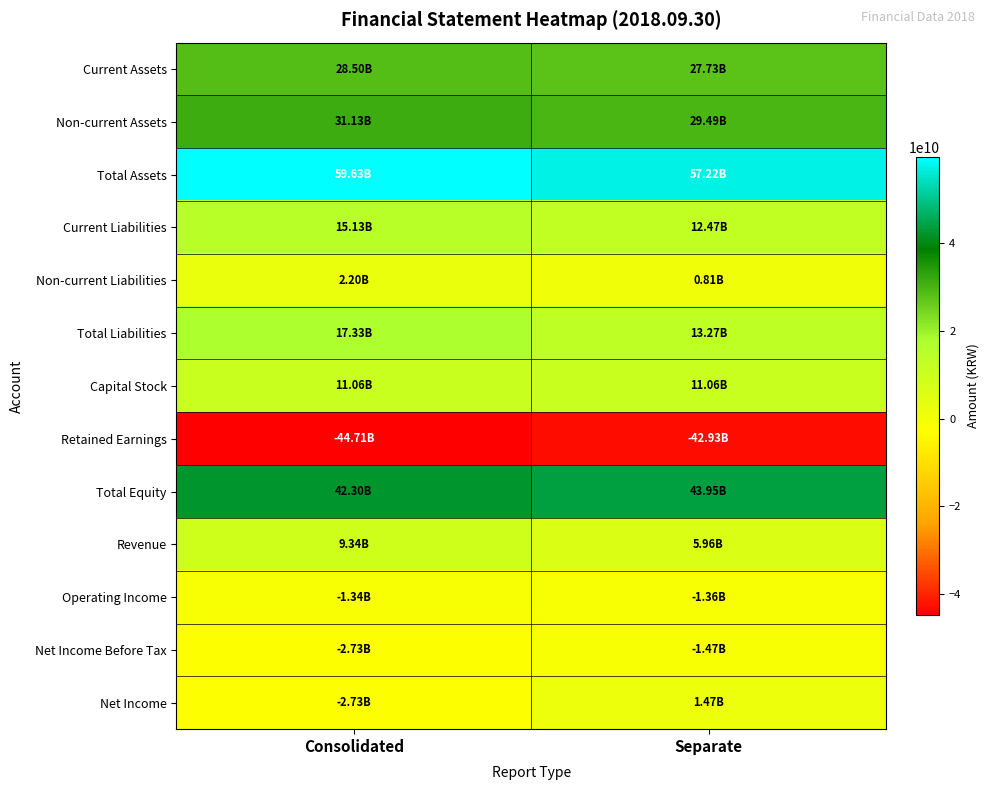

Reading left to right, transcribe all the data shown in this chart.

Current Assets: Consolidated=28495331141	Separate=27732186249
Non-current Assets: Consolidated=31130783764	Separate=29488978414
Total Assets: Consolidated=59626114905	Separate=57221164663
Current Liabilities: Consolidated=15131021553	Separate=12465393743
Non-current Liabilities: Consolidated=2198543998	Separate=806554523
Total Liabilities: Consolidated=17329565551	Separate=13271948266
Capital Stock: Consolidated=11062303500	Separate=11062303500
Retained Earnings: Consolidated=-44709878970	Separate=-42931040114
Total Equity: Consolidated=42296549354	Separate=43949216397
Revenue: Consolidated=9343464264	Separate=5962277112
Operating Income: Consolidated=-1339489865	Separate=-1359557992
Net Income Before Tax: Consolidated=-2727616735	Separate=-1471710270
Net Income: Consolidated=-2727616735	Separate=1471710270